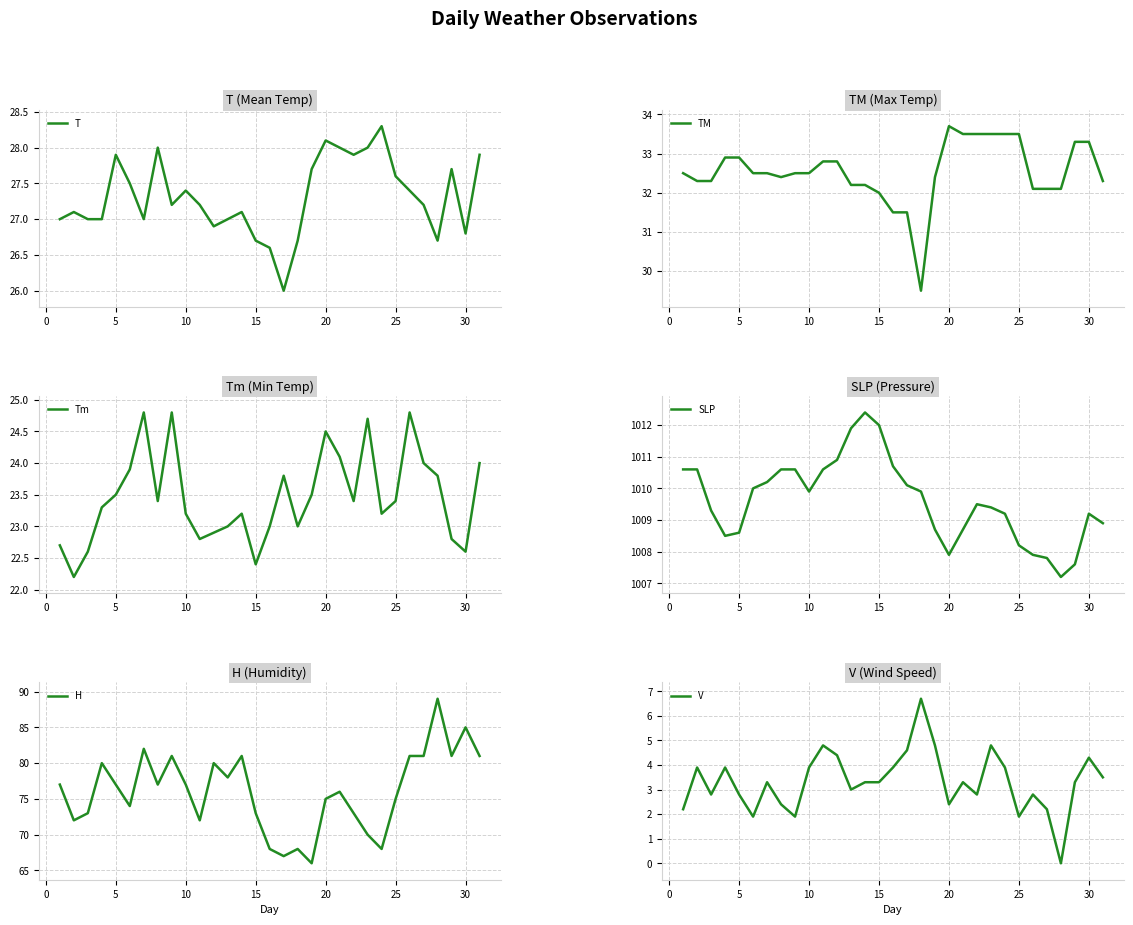

Is it true that T equals 46.0 at 5?

False